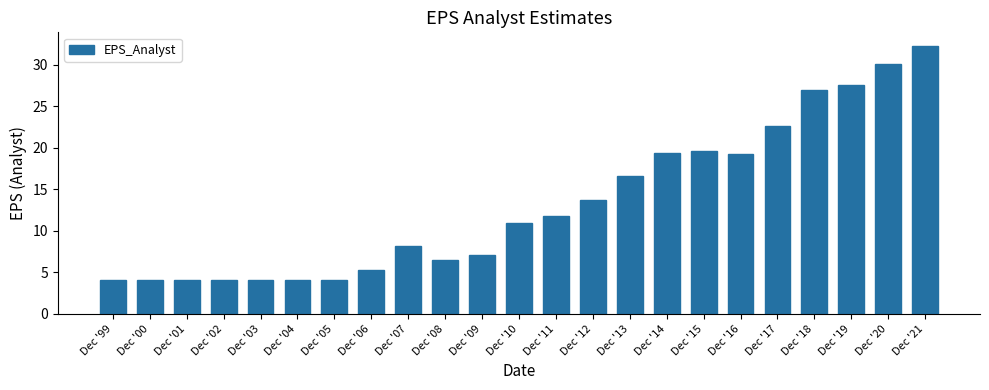

Which has a higher value, Dec '20 or Dec '16?

Dec '20